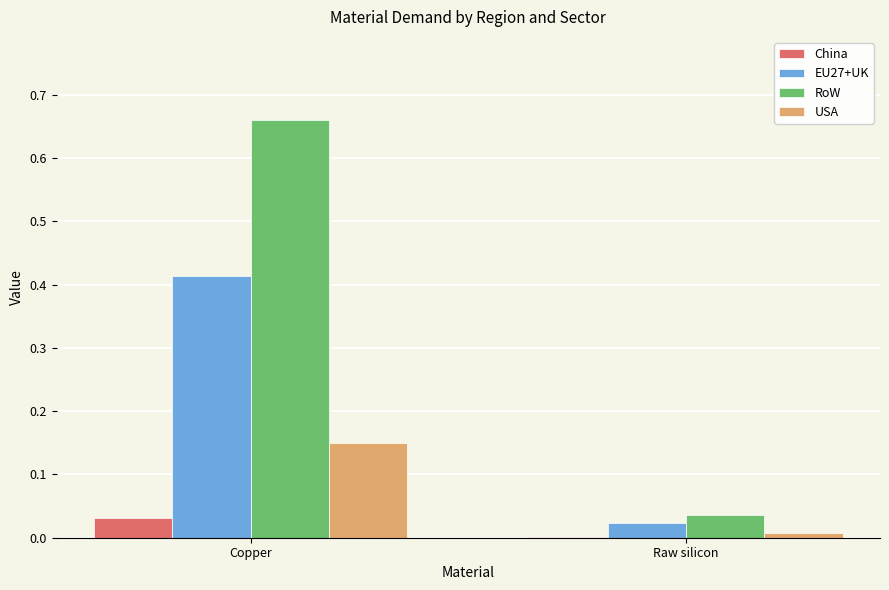

Which series changed the most between Copper and Raw silicon?

RoW